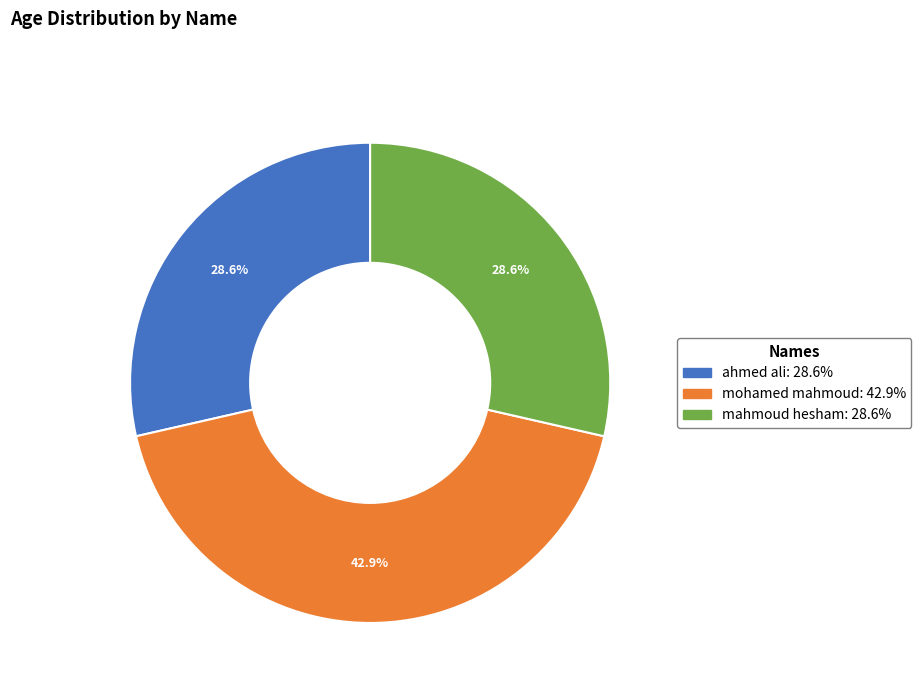

Is there any slice that represents more than half of the pie?

No